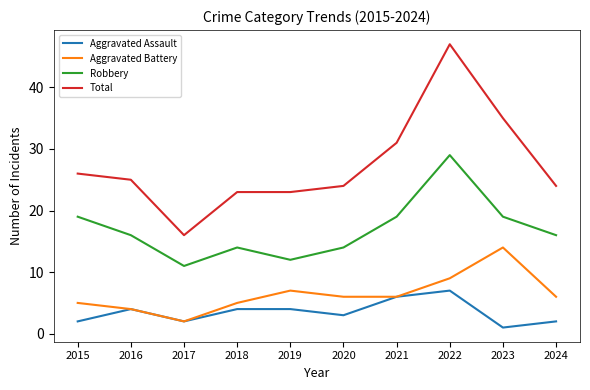

Which category has the highest value in the Aggravated Battery series?

2023